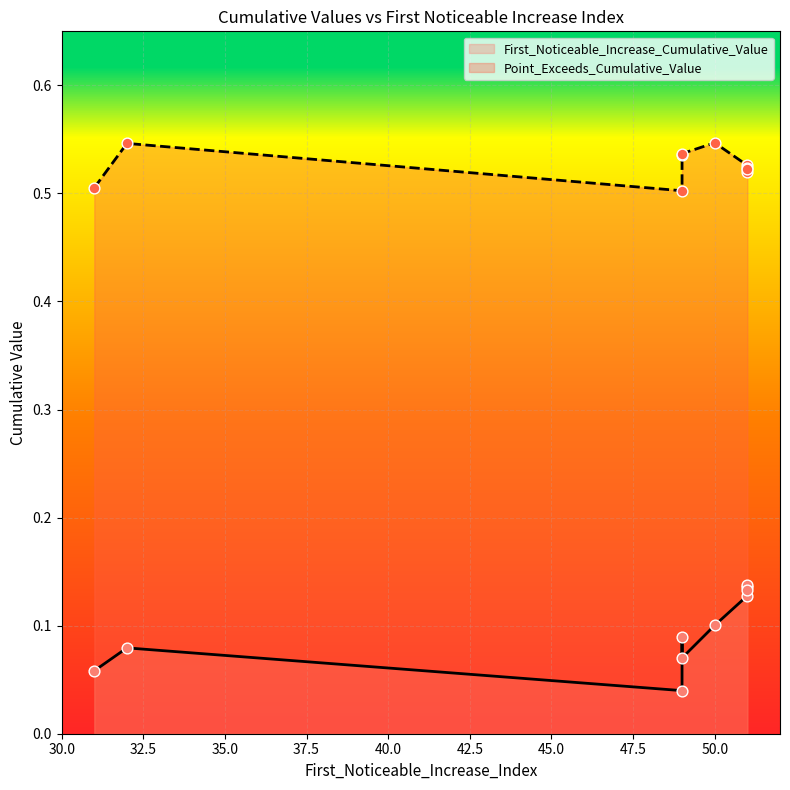

What are all the series names shown in the legend?

First_Noticeable_Increase_Cumulative_Value, Point_Exceeds_Cumulative_Value